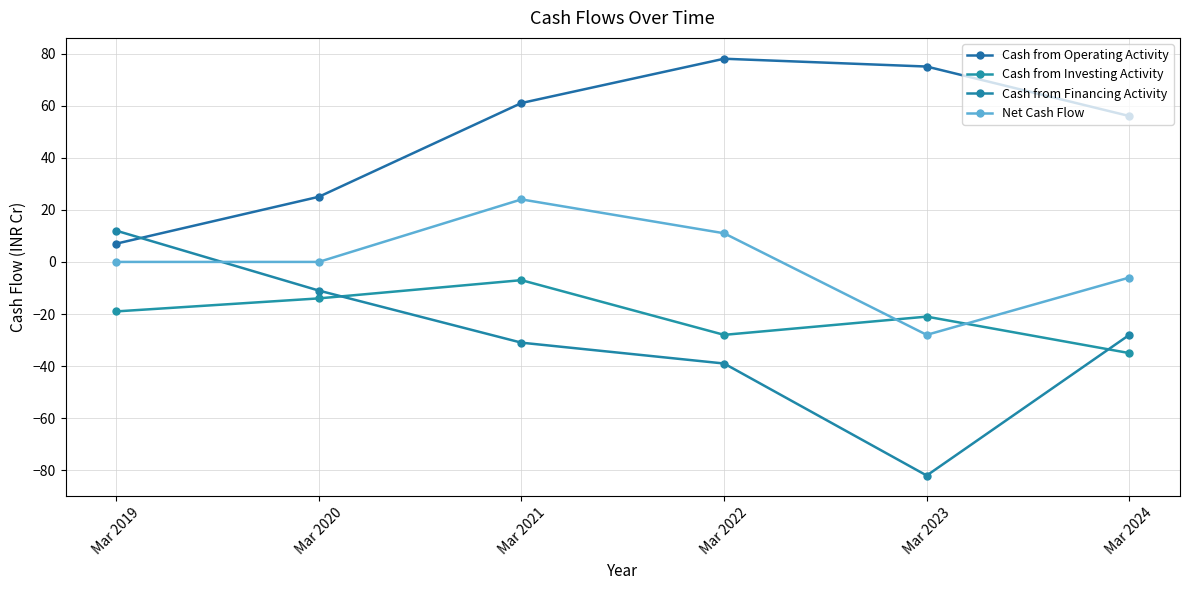

What are all the series names shown in the legend?

Cash from Operating Activity, Cash from Investing Activity, Cash from Financing Activity, Net Cash Flow